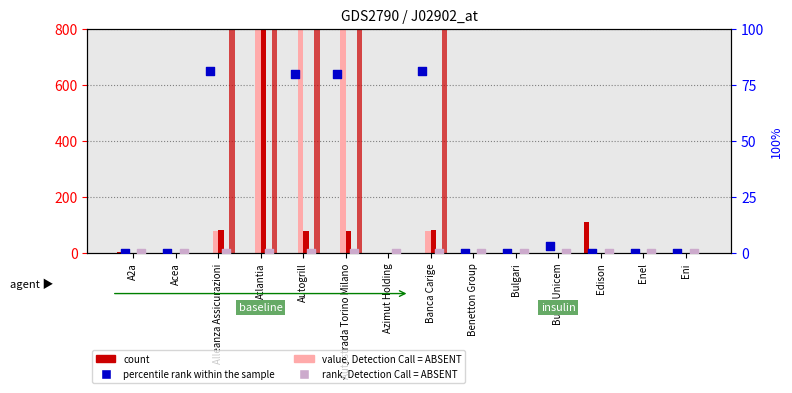

Is the value of value, Detection Call = ABSENT at Edison greater than the value of percentile rank within the sample at Autogrill?

No